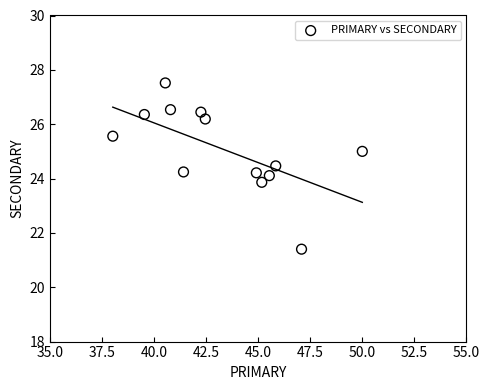

What is the range of Y values (max minus min)?

6.1